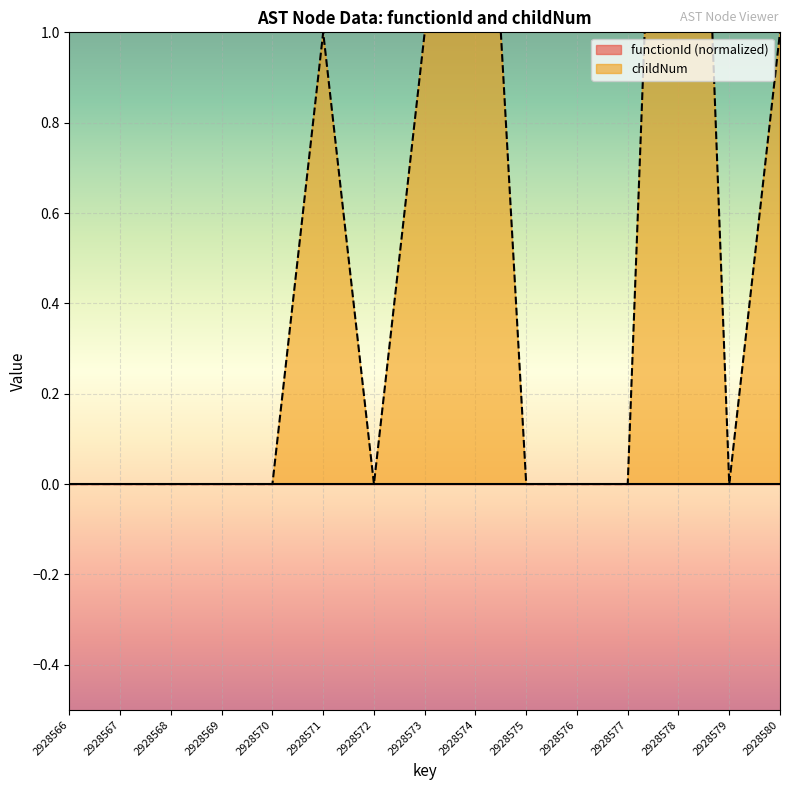

Reading right to left, what are all the values shown in this chart?

2928580=1	2928579=0	2928578=3	2928577=0	2928576=0	2928575=0	2928574=2	2928573=1	2928572=0	2928571=1	2928570=0	2928569=0	2928568=0	2928567=0	2928566=0